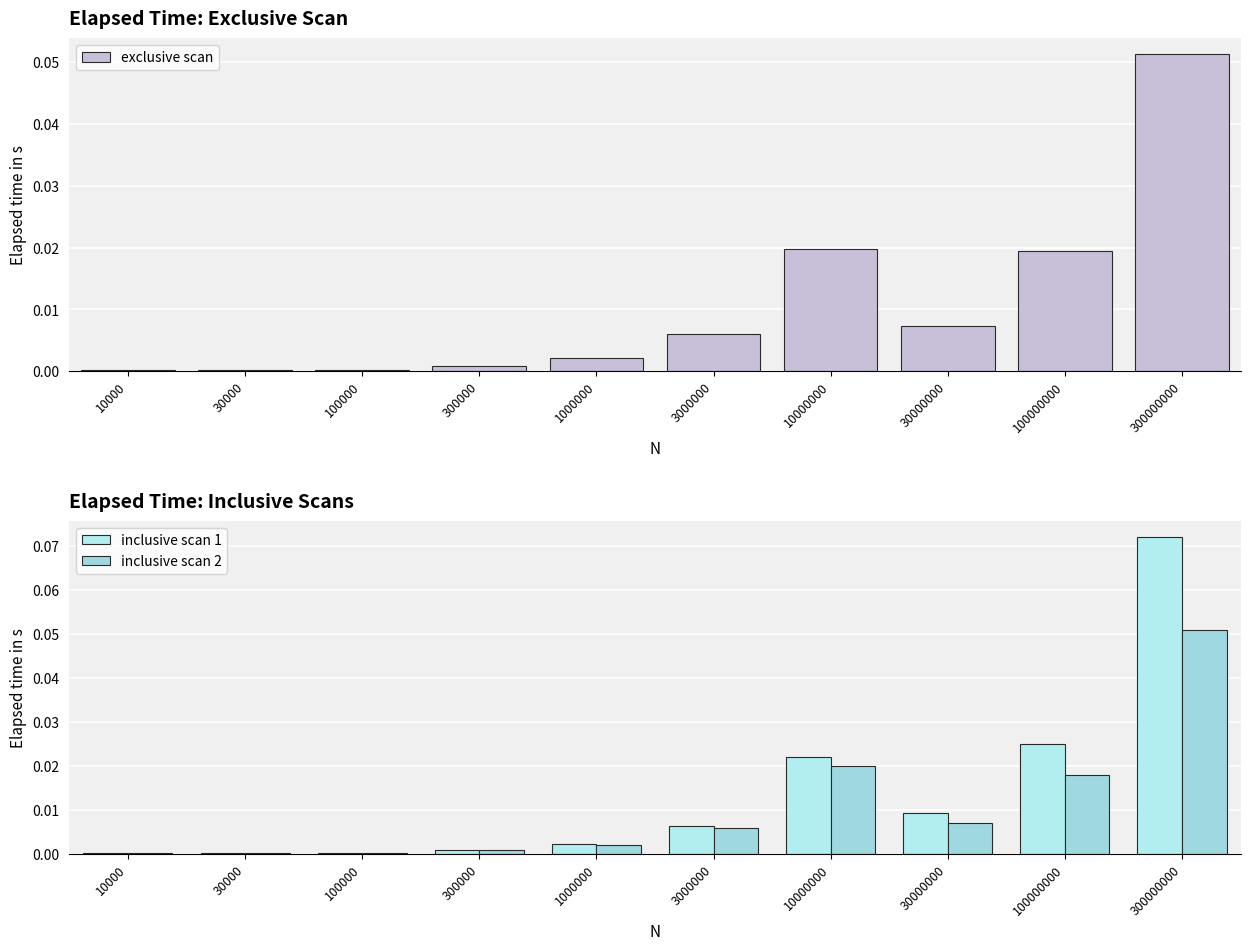

At which label does inclusive scan 1 reach its peak?

300000000